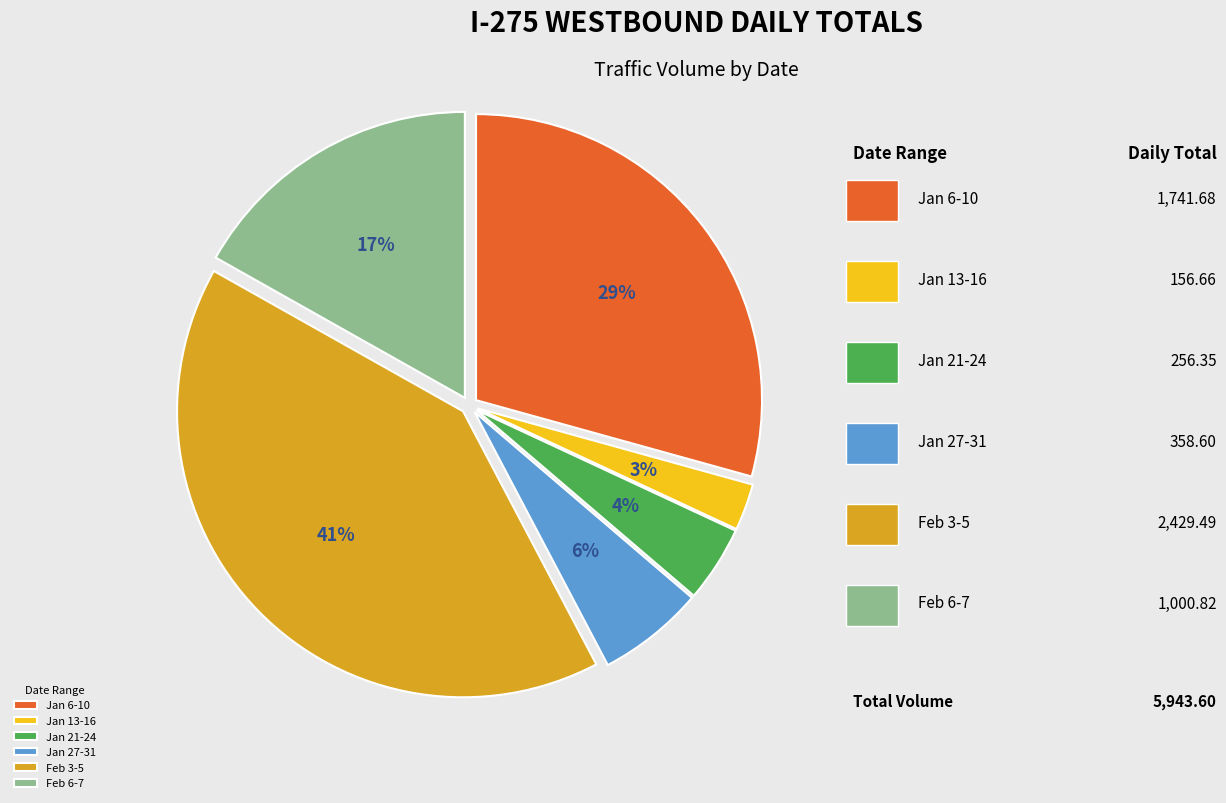

What percentage is the Jan 21-24 slice, to the nearest percent?

4%